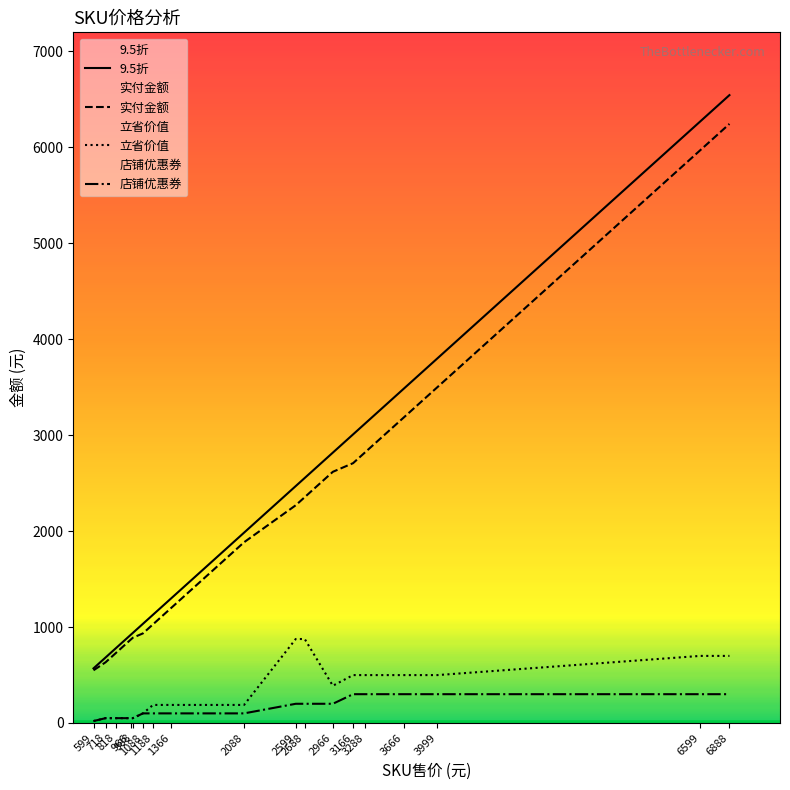

Rank the series by their maximum value, from lowest to highest.

店铺优惠券, 立省价值, 实付金额, 9.5折